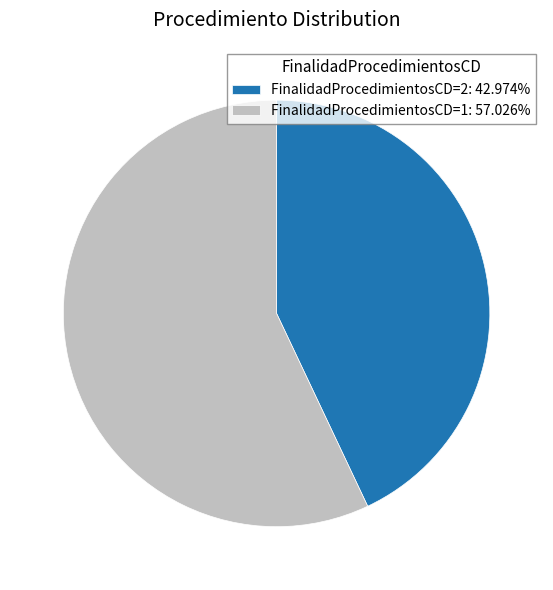

How many segments does this pie chart have?

2